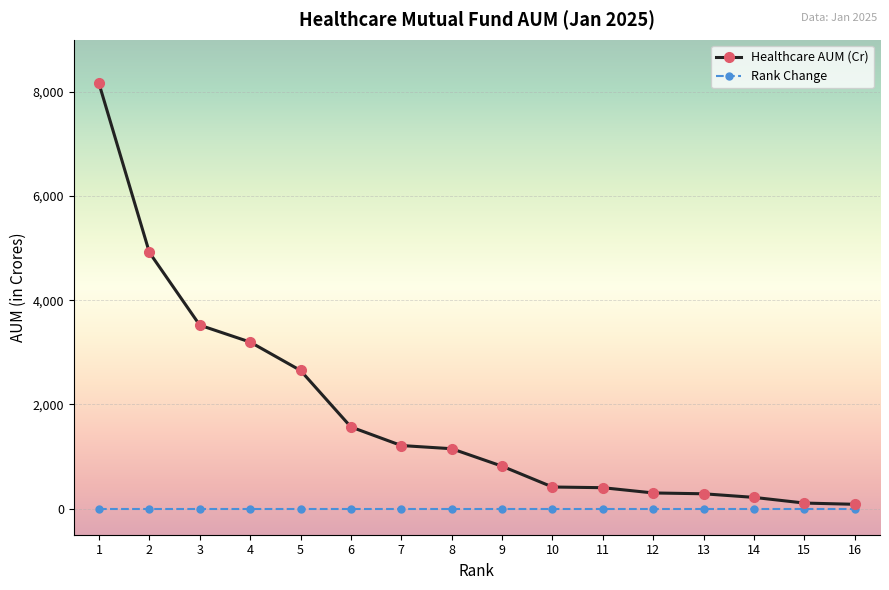

True or false: Rank Change has a value of 0.0 at 15.

True